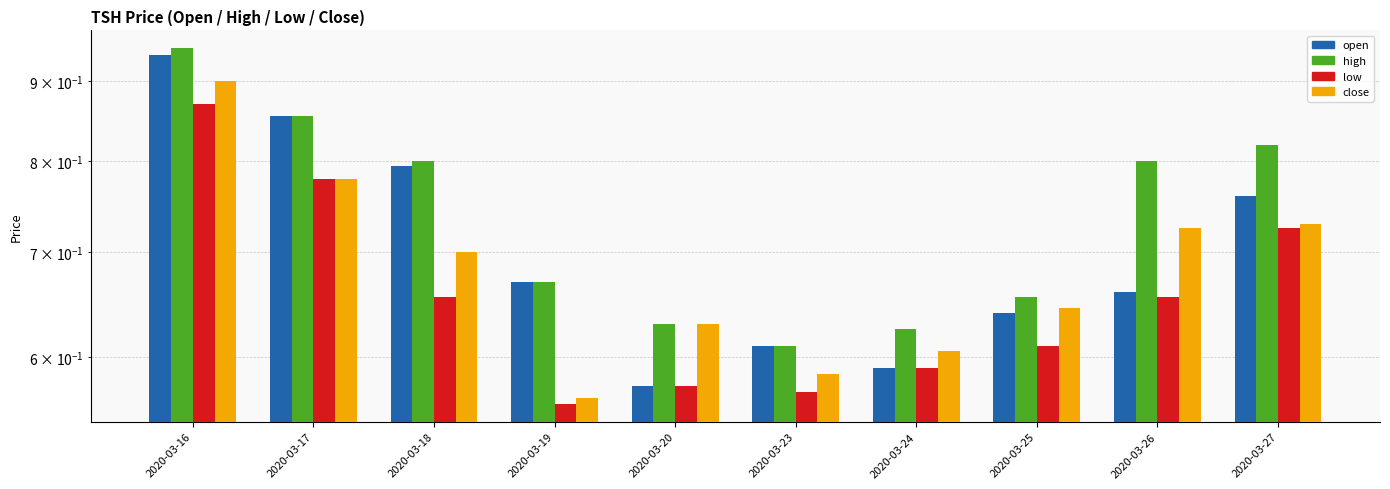

Which category has the highest value across all series?

2020-03-16